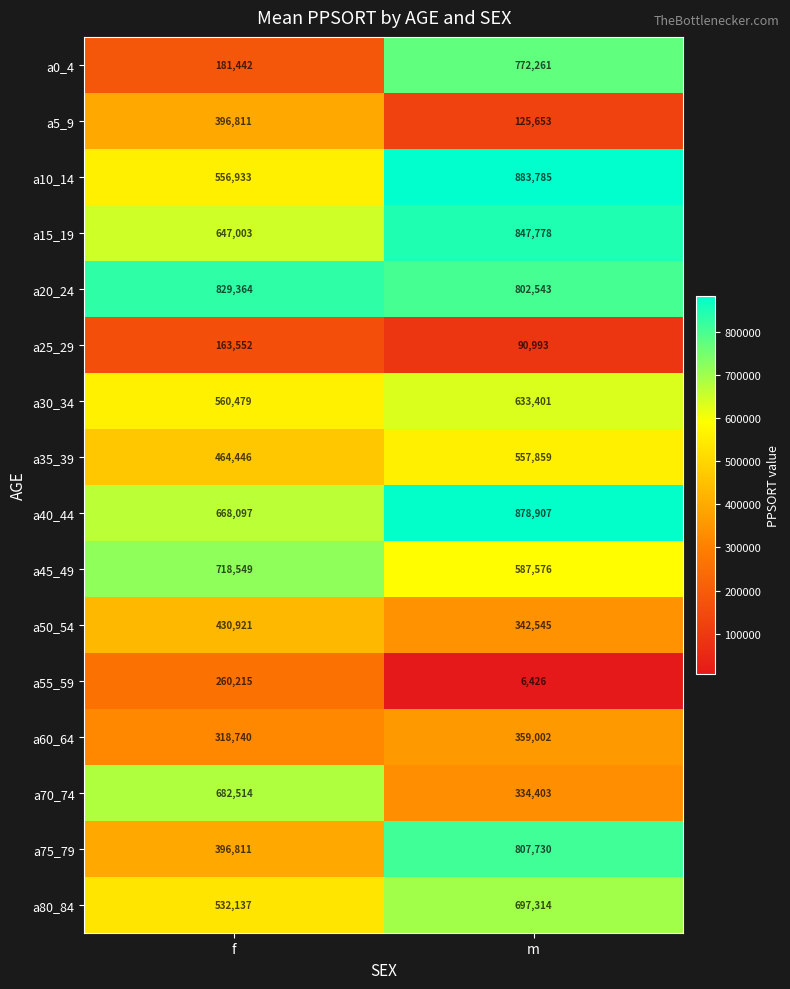

Which series changed the most between f and m?

a0_4